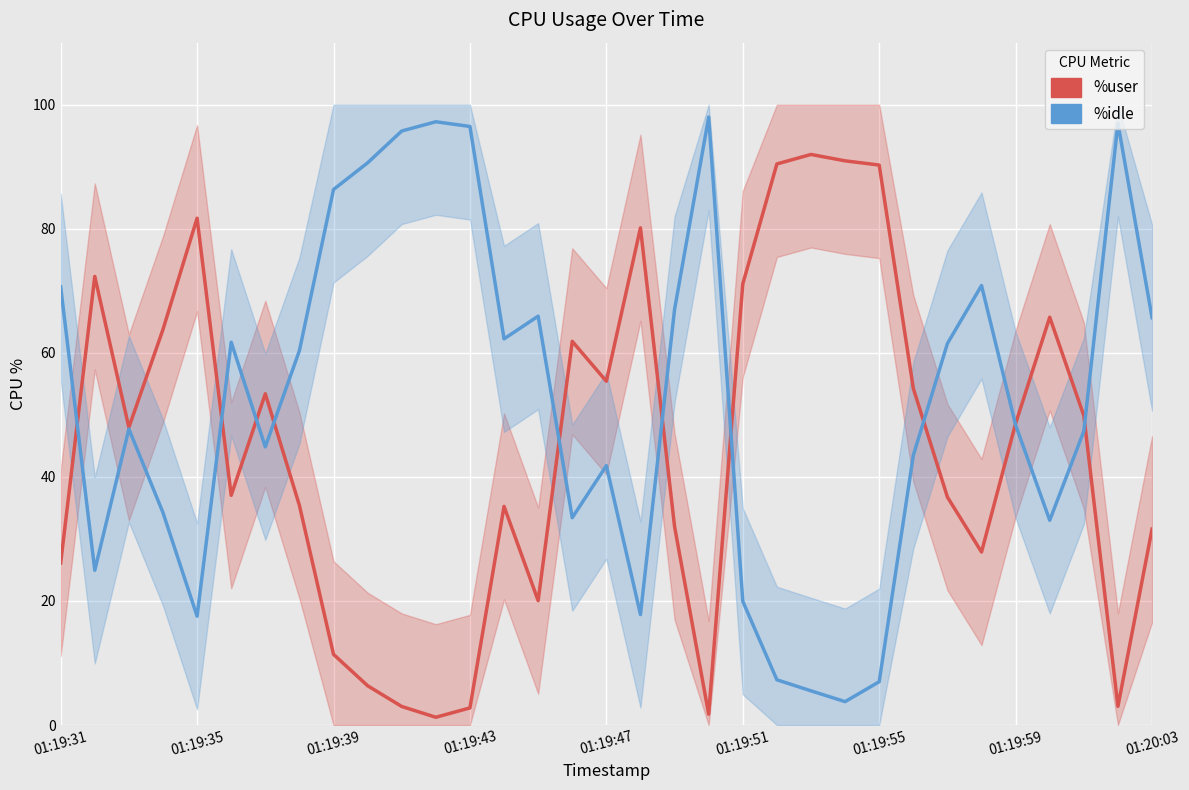

What is the total value across all series at 11?

98.5